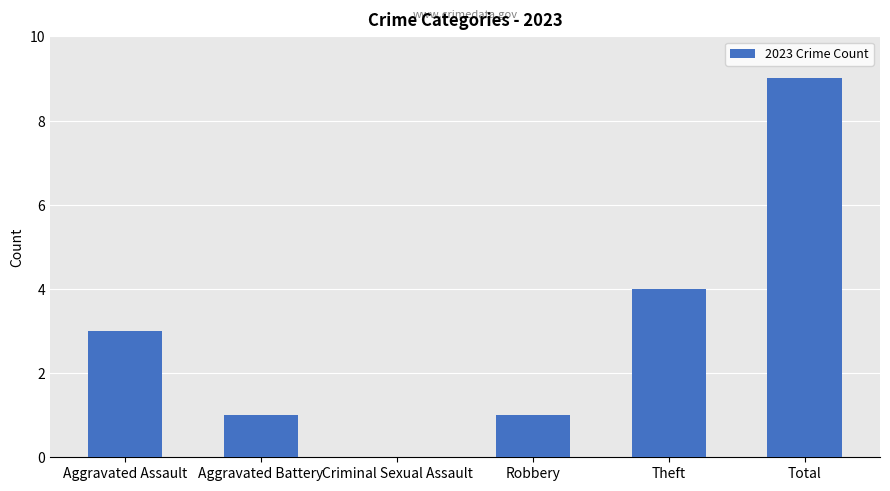

Are the bars horizontal?

No